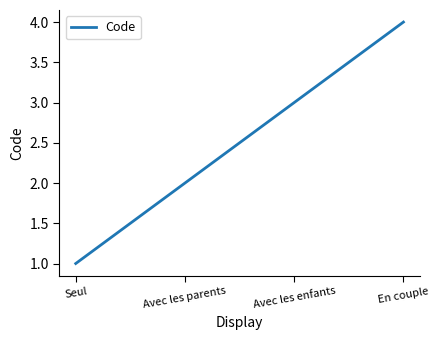

How many lines are shown in the chart?

1